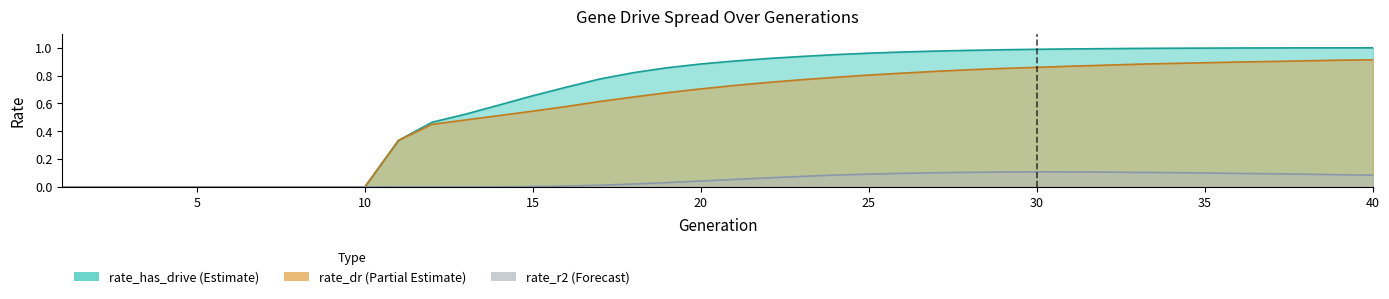

True or false: rate_dr and rate_has_drive intersect in this chart.

False